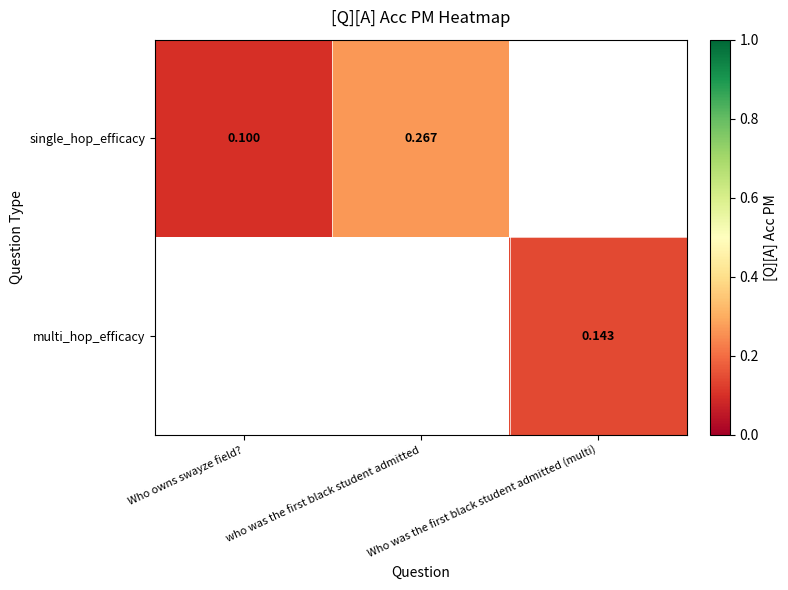

What is the greatest value displayed?

0.3